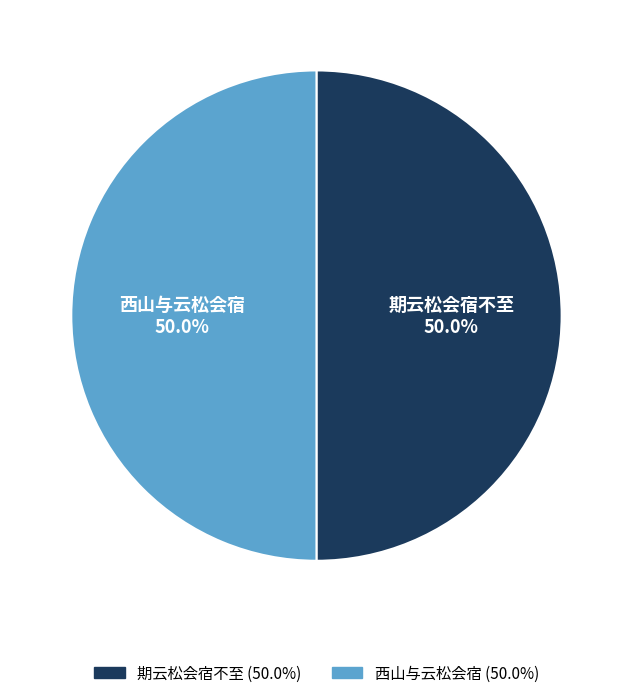

Combined, do 西山与云松会宿 and 期云松会宿不至 account for over 50%?

Yes